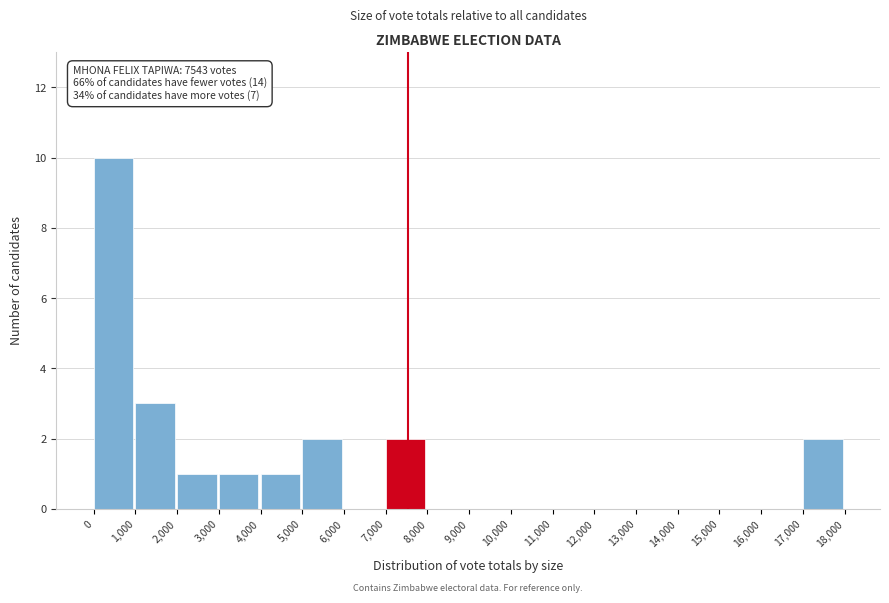

Over which range of the x-axis is the bar tallest?

0 to 1,000